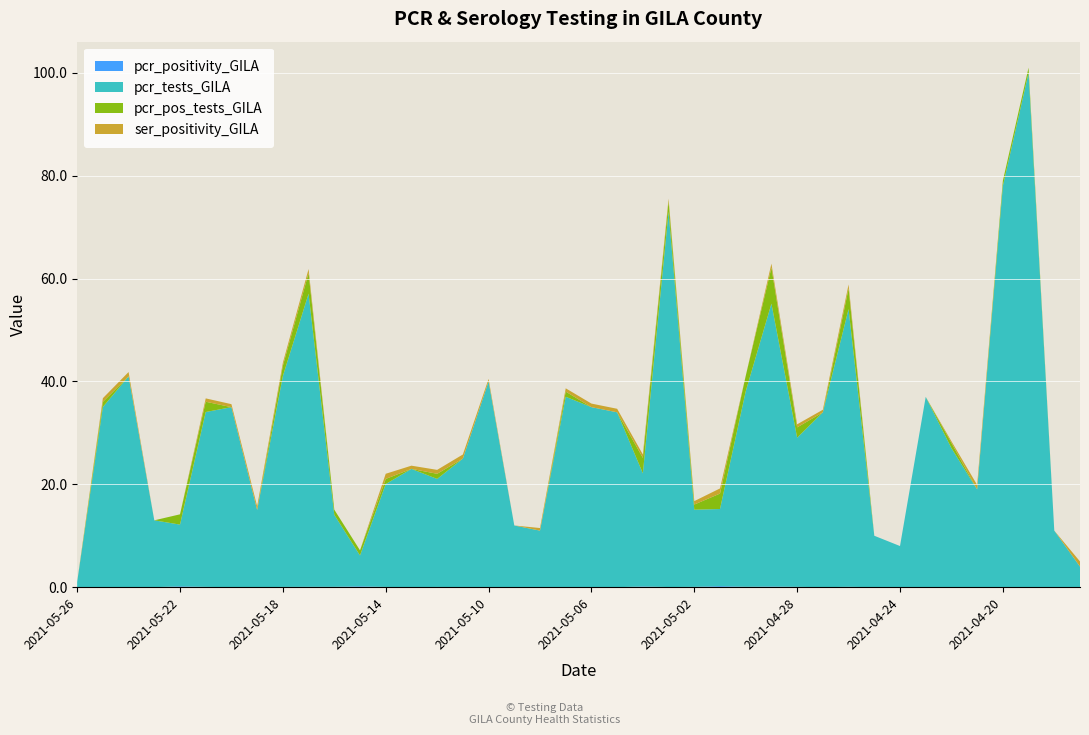

Reading left to right, list all the values displayed in this chart.

pcr_positivity_GILA: 2021-05-26=0.0	2021-05-25=0.0	2021-05-24=0.0	2021-05-23=0.0	2021-05-22=0.2	2021-05-21=0.1	2021-05-20=0.0	2021-05-19=0.0	2021-05-18=0.0	2021-05-17=0.1	2021-05-16=0.1	2021-05-15=0.2	2021-05-14=0.1	2021-05-13=0.0	2021-05-12=0.0	2021-05-11=0.0	2021-05-10=0.0	2021-05-09=0.0	2021-05-08=0.0	2021-05-07=0.0	2021-05-06=0.0	2021-05-05=0.0	2021-05-04=0.1	2021-05-03=0.0	2021-05-02=0.1	2021-05-01=0.2	2021-04-30=0.1	2021-04-29=0.1	2021-04-28=0.1	2021-04-27=0.0	2021-04-26=0.1	2021-04-25=0.0	2021-04-24=0.0	2021-04-23=0.0	2021-04-22=0.0	2021-04-21=0.0	2021-04-20=0.0	2021-04-19=0.0	2021-04-18=0.0	2021-04-17=0.0
pcr_tests_GILA: 2021-05-26=1.0	2021-05-25=35.0	2021-05-24=41.0	2021-05-23=13.0	2021-05-22=12.0	2021-05-21=34.0	2021-05-20=35.0	2021-05-19=15.0	2021-05-18=41.0	2021-05-17=57.0	2021-05-16=14.0	2021-05-15=6.0	2021-05-14=20.0	2021-05-13=23.0	2021-05-12=21.0	2021-05-11=25.0	2021-05-10=40.0	2021-05-09=12.0	2021-05-08=11.0	2021-05-07=37.0	2021-05-06=35.0	2021-05-05=34.0	2021-05-04=22.0	2021-05-03=73.0	2021-05-02=15.0	2021-05-01=15.0	2021-04-30=38.0	2021-04-29=55.0	2021-04-28=29.0	2021-04-27=34.0	2021-04-26=54.0	2021-04-25=10.0	2021-04-24=8.0	2021-04-23=37.0	2021-04-22=27.0	2021-04-21=19.0	2021-04-20=78.0	2021-04-19=100.0	2021-04-18=11.0	2021-04-17=4.0
pcr_pos_tests_GILA: 2021-05-26=0.0	2021-05-25=1.0	2021-05-24=0.0	2021-05-23=0.0	2021-05-22=2.0	2021-05-21=2.0	2021-05-20=0.0	2021-05-19=0.0	2021-05-18=2.0	2021-05-17=4.0	2021-05-16=1.0	2021-05-15=1.0	2021-05-14=1.0	2021-05-13=0.0	2021-05-12=1.0	2021-05-11=0.0	2021-05-10=0.0	2021-05-09=0.0	2021-05-08=0.0	2021-05-07=1.0	2021-05-06=0.0	2021-05-05=0.0	2021-05-04=3.0	2021-05-03=2.0	2021-05-02=1.0	2021-05-01=3.0	2021-04-30=3.0	2021-04-29=7.0	2021-04-28=2.0	2021-04-27=0.0	2021-04-26=4.0	2021-04-25=0.0	2021-04-24=0.0	2021-04-23=0.0	2021-04-22=1.0	2021-04-21=0.0	2021-04-20=1.0	2021-04-19=1.0	2021-04-18=0.0	2021-04-17=0.0
ser_positivity_GILA: 2021-05-26=0.0	2021-05-25=0.7	2021-05-24=0.8	2021-05-23=0.0	2021-05-22=0.0	2021-05-21=0.6	2021-05-20=0.6	2021-05-19=0.7	2021-05-18=0.6	2021-05-17=0.8	2021-05-16=0.0	2021-05-15=0.0	2021-05-14=1.0	2021-05-13=0.6	2021-05-12=0.8	2021-05-11=0.8	2021-05-10=0.5	2021-05-09=0.0	2021-05-08=0.5	2021-05-07=0.6	2021-05-06=0.7	2021-05-05=0.7	2021-05-04=0.7	2021-05-03=0.5	2021-05-02=0.7	2021-05-01=1.0	2021-04-30=0.0	2021-04-29=0.8	2021-04-28=0.6	2021-04-27=0.5	2021-04-26=0.8	2021-04-25=0.0	2021-04-24=0.0	2021-04-23=0.0	2021-04-22=0.3	2021-04-21=0.9	2021-04-20=0.0	2021-04-19=0.0	2021-04-18=0.0	2021-04-17=1.0